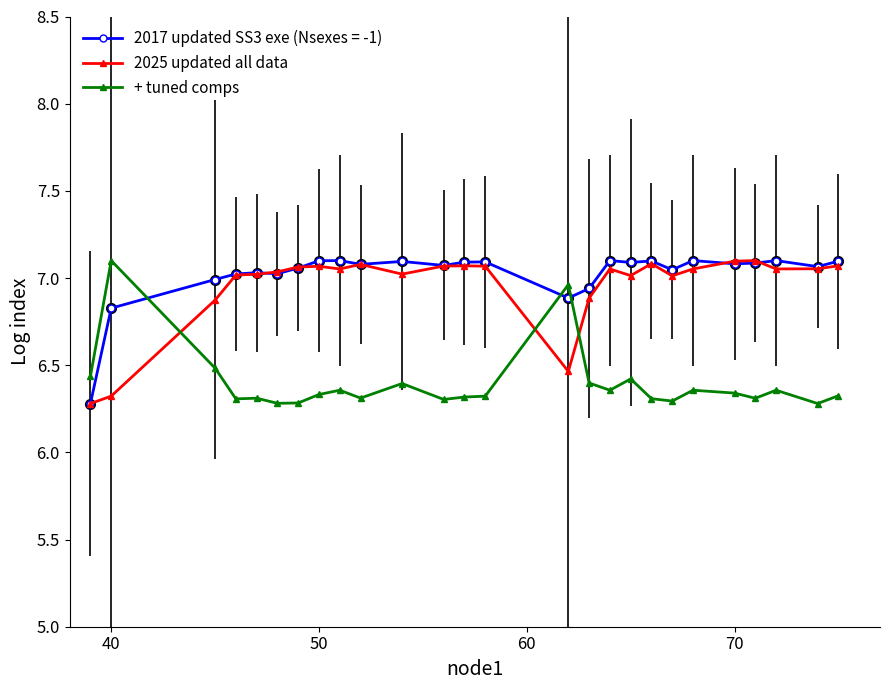

How many times do 2017 updated SS3 exe (Nsexes = -1) and + tuned comps cross each other?

3